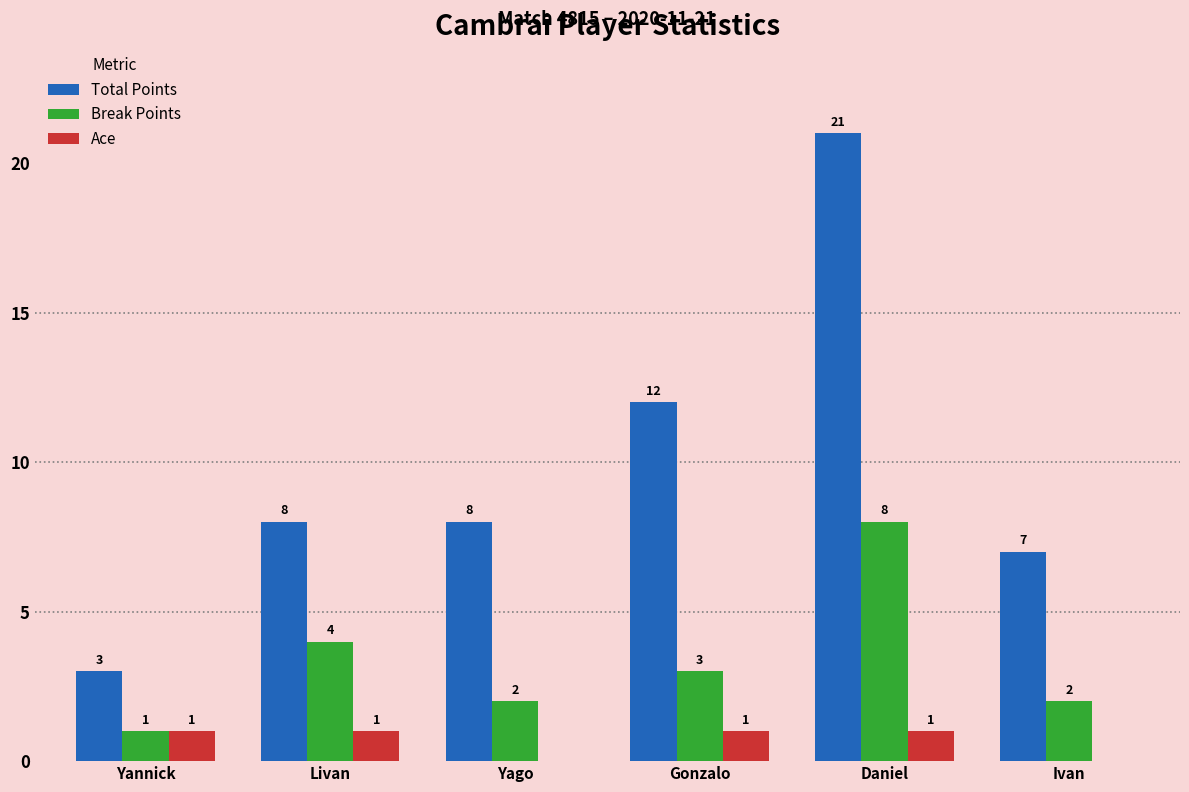

What is the total value across all series at Yannick?

5